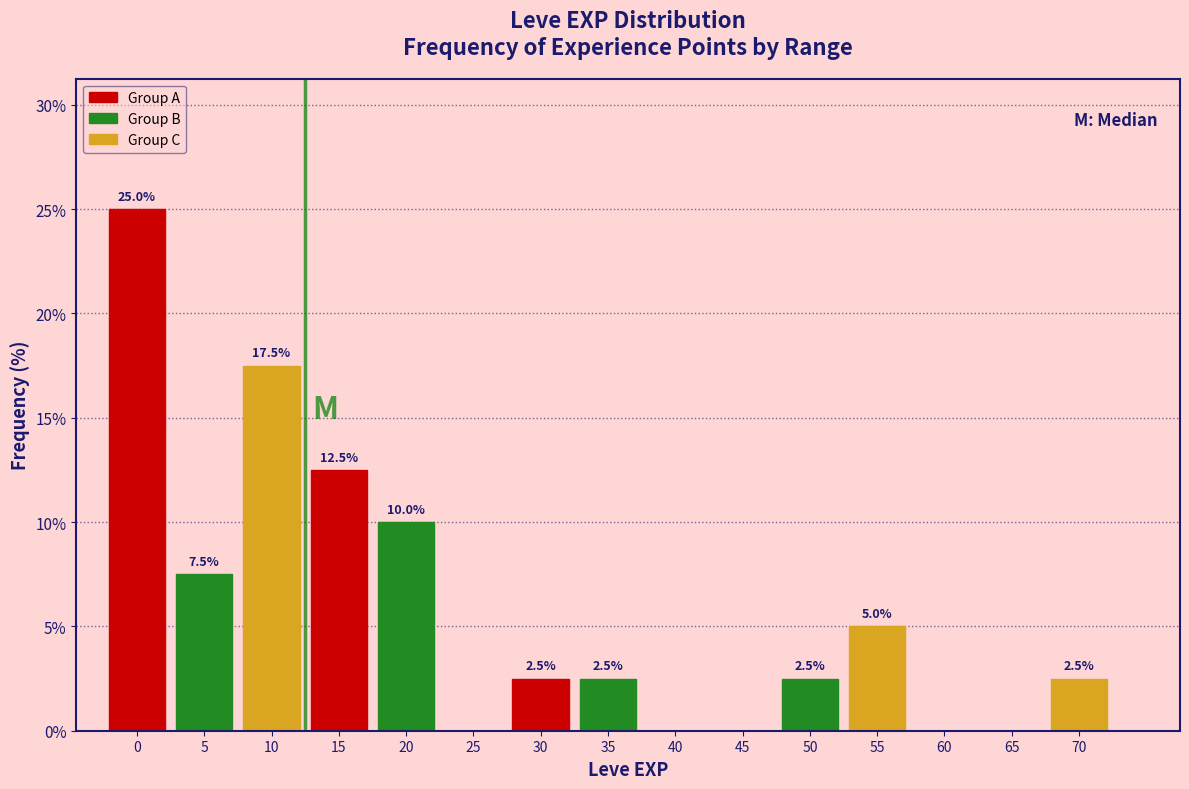

Reading right to left, list all the values displayed in this chart.

70=2.5	65=0.0	60=0.0	55=5.0	50=2.5	45=0.0	40=0.0	35=2.5	30=2.5	25=0.0	20=10.0	15=12.5	10=17.5	5=7.5	0=25.0